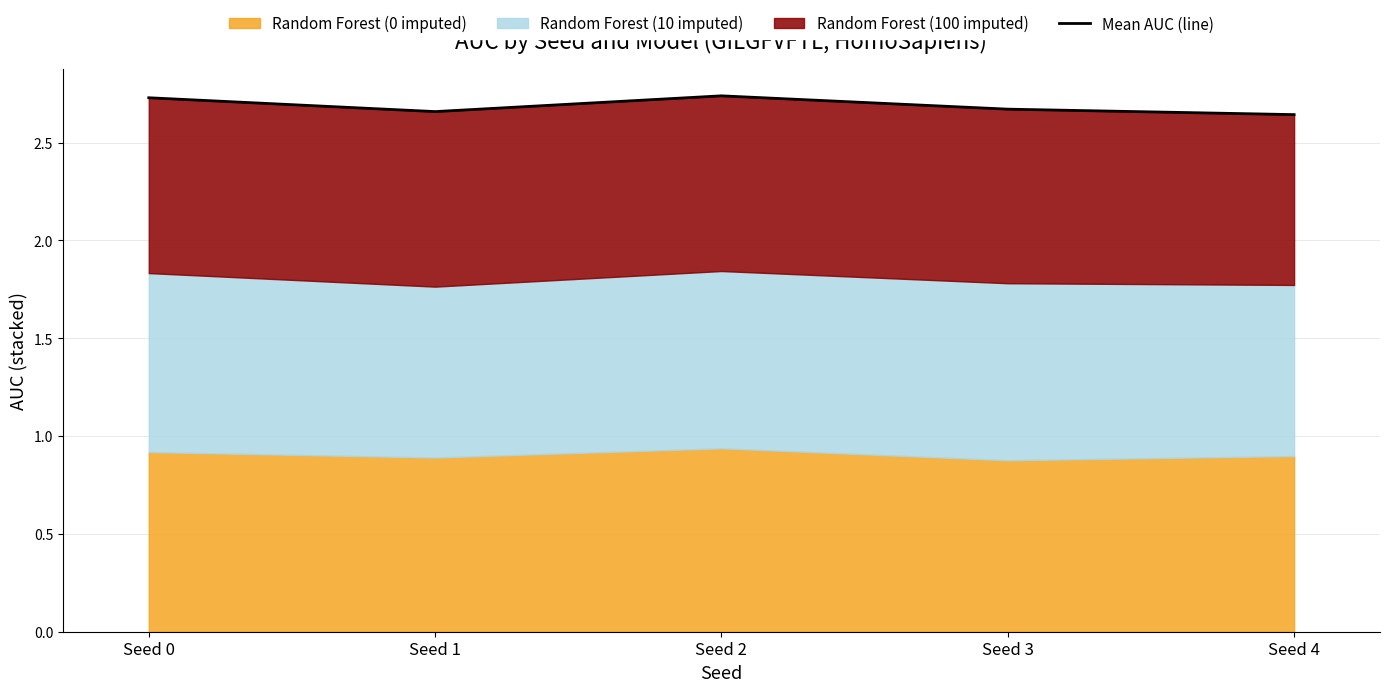

True or false: the data shows 2.7 at Seed 3.

True